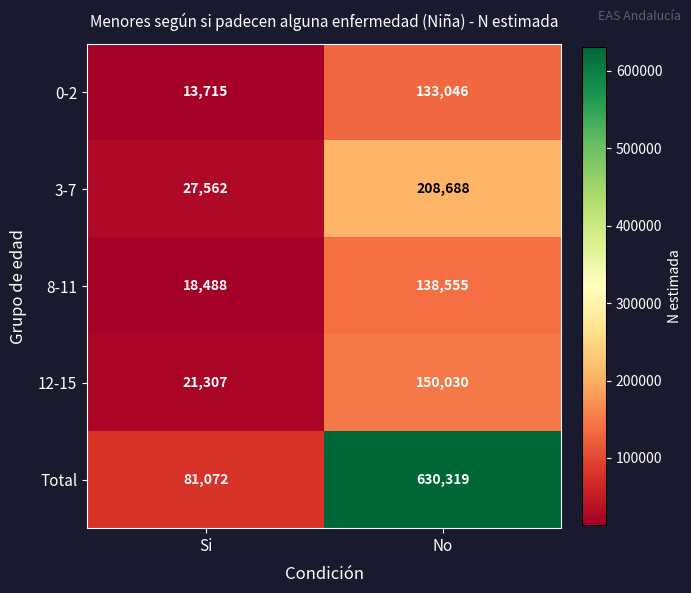

What is the lowest value of the 0-2 series?

13715